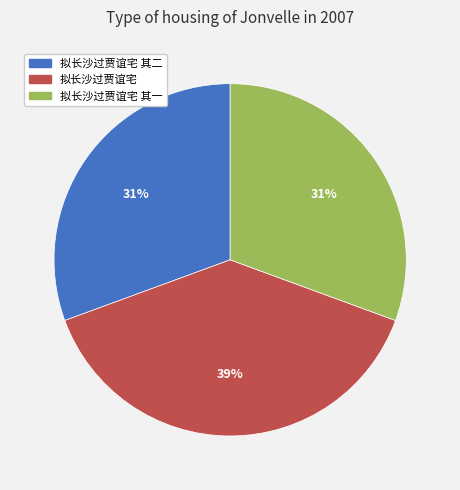

Is there any slice that represents more than half of the pie?

No